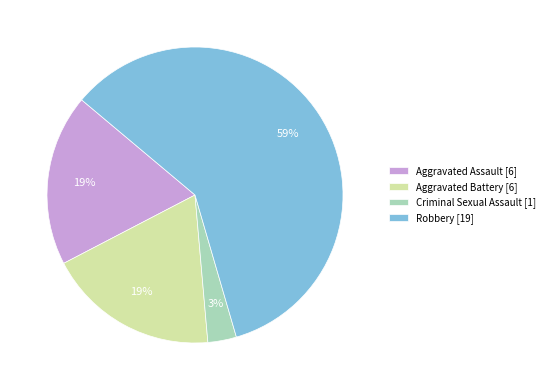

Approximately how many times larger is the value at Criminal Sexual Assault compared to Aggravated Battery?

0.2